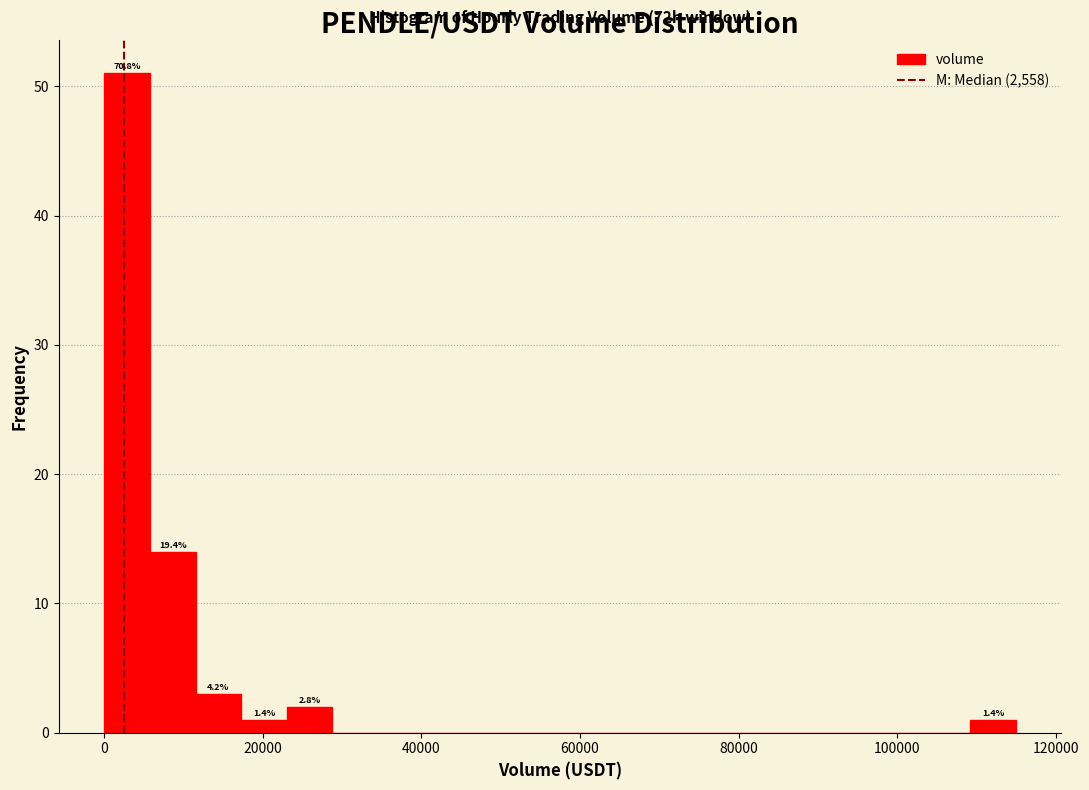

Around what value on the x-axis is the tallest bar? Give the approximate position of its centre, as read against the axis.

2000